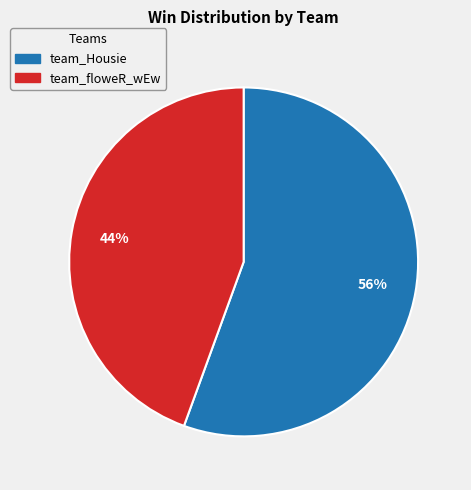

To the nearest percent, what is the combined percentage of team_Housie and team_floweR_wEw?

100%